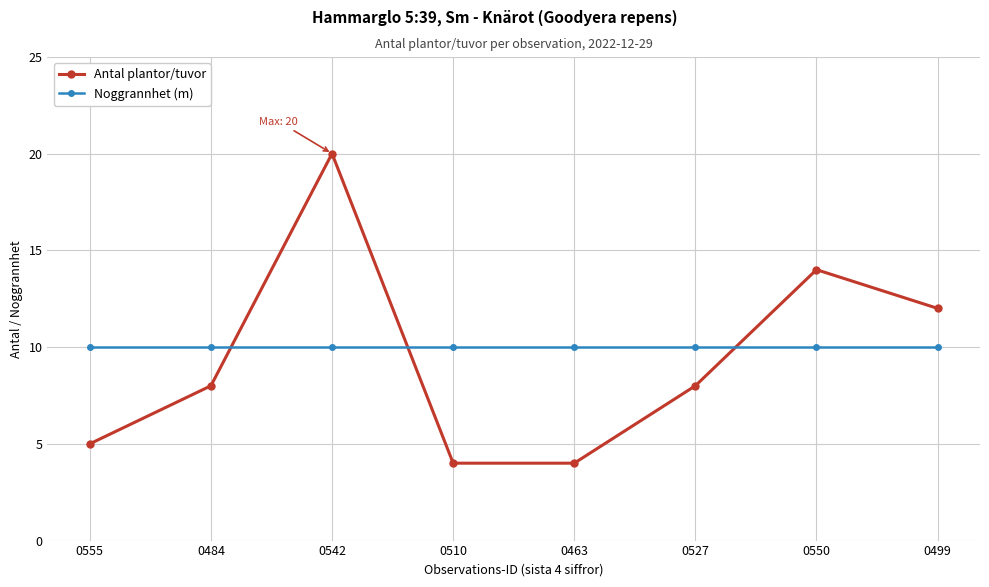

What is the total value across all series at 0499?

22